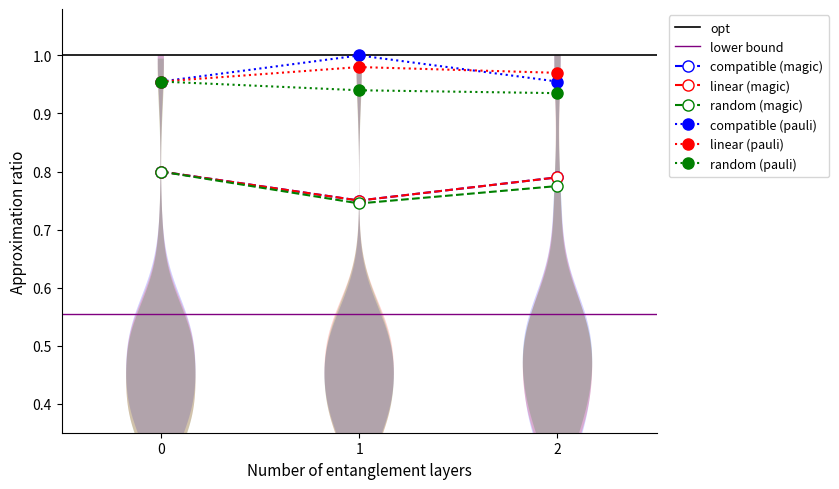

What is the value of the compatible (magic) point at the 1st from the left?

0.8